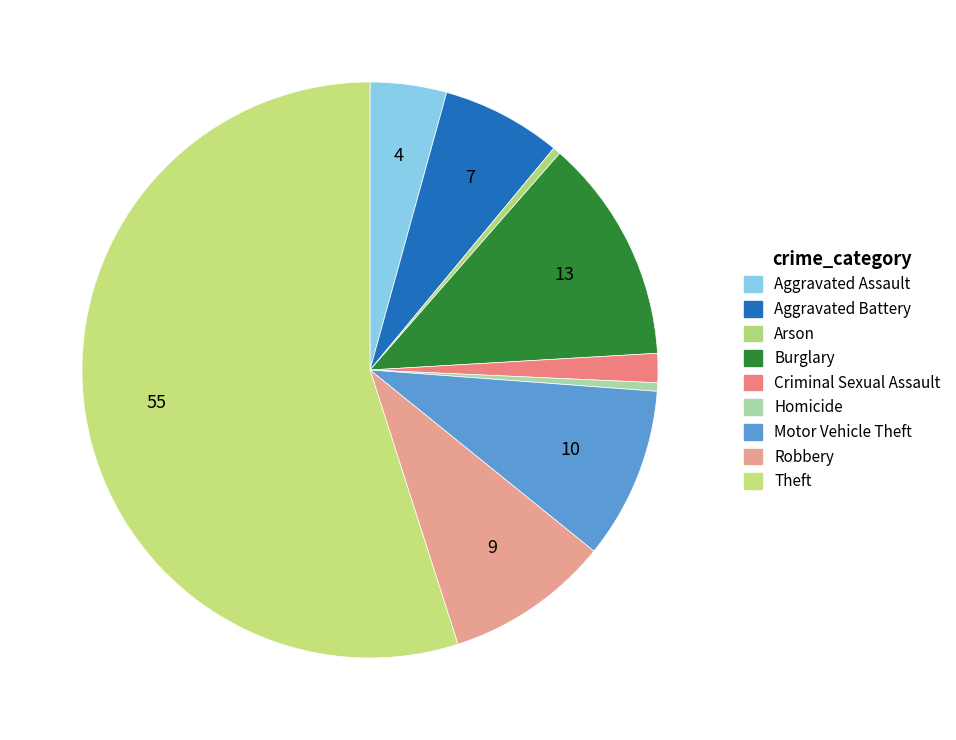

To the nearest percent, what percentage of the pie is Aggravated Battery?

7%